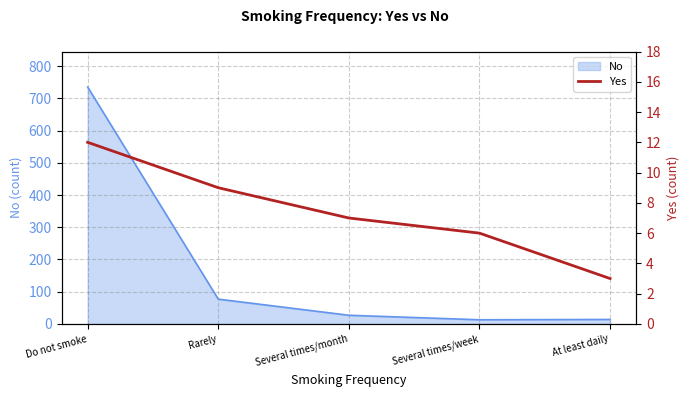

True or false: the data has more than 1 interior local peaks.

False